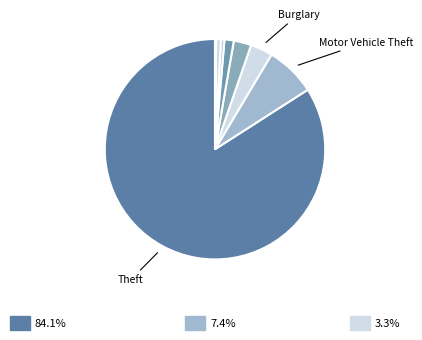

How many slices are in this pie chart?

8